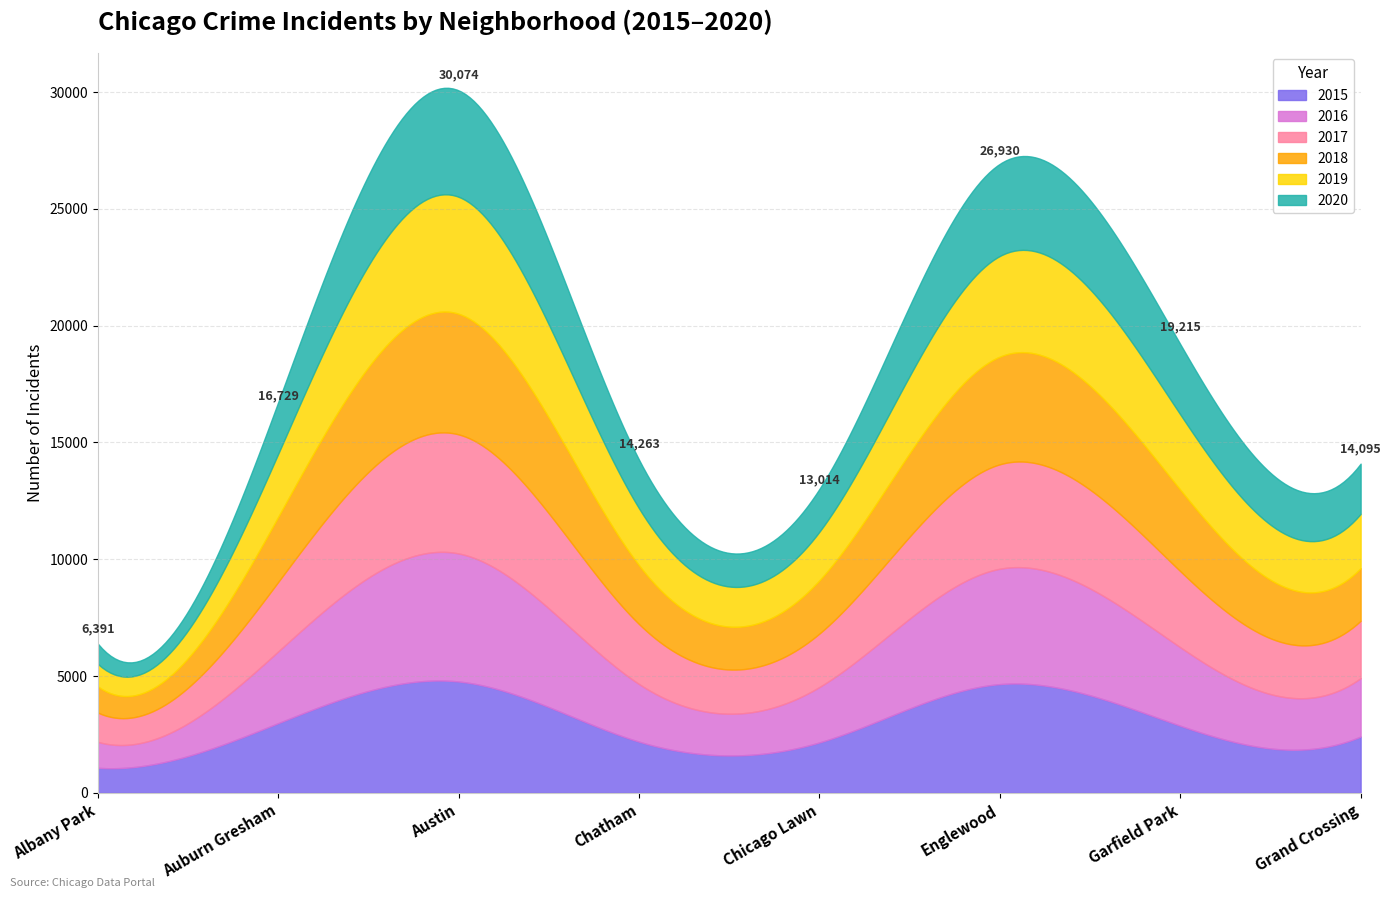

Reading left to right, transcribe all the data shown in this chart.

2015: 1076	2987	4770	2195	2162	4658	2877	2413
2016: 1110	3071	5481	2467	2372	4938	3360	2500
2017: 1252	2973	5096	2566	2288	4471	3257	2456
2018: 1117	2787	5163	2513	2280	4608	3486	2249
2019: 968	2700	5008	2441	2079	4310	3226	2328
2020: 868	2211	4556	2081	1833	3945	3009	2149